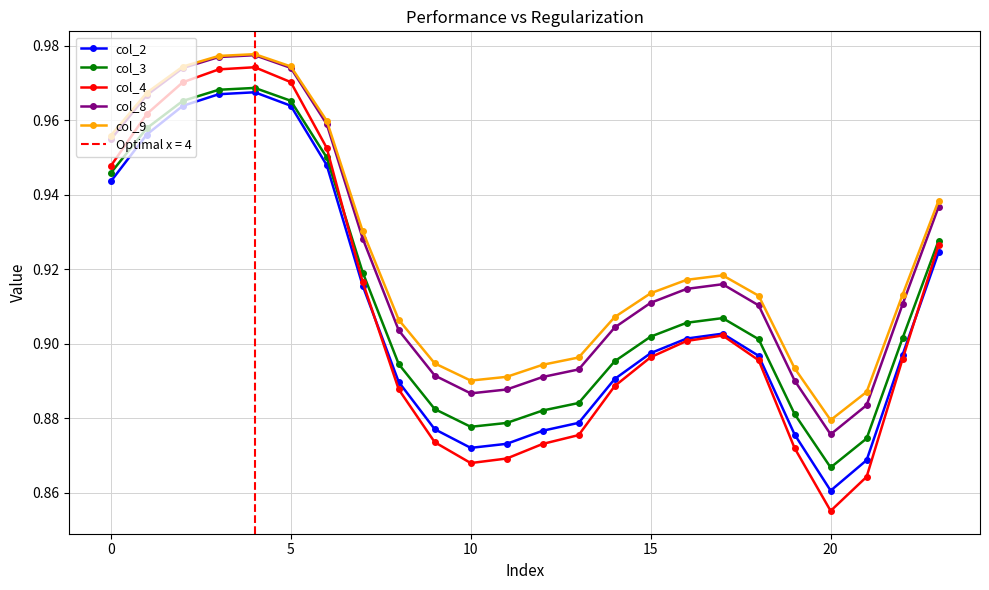

True or false: col_2 has more than 1 interior local peaks.

True